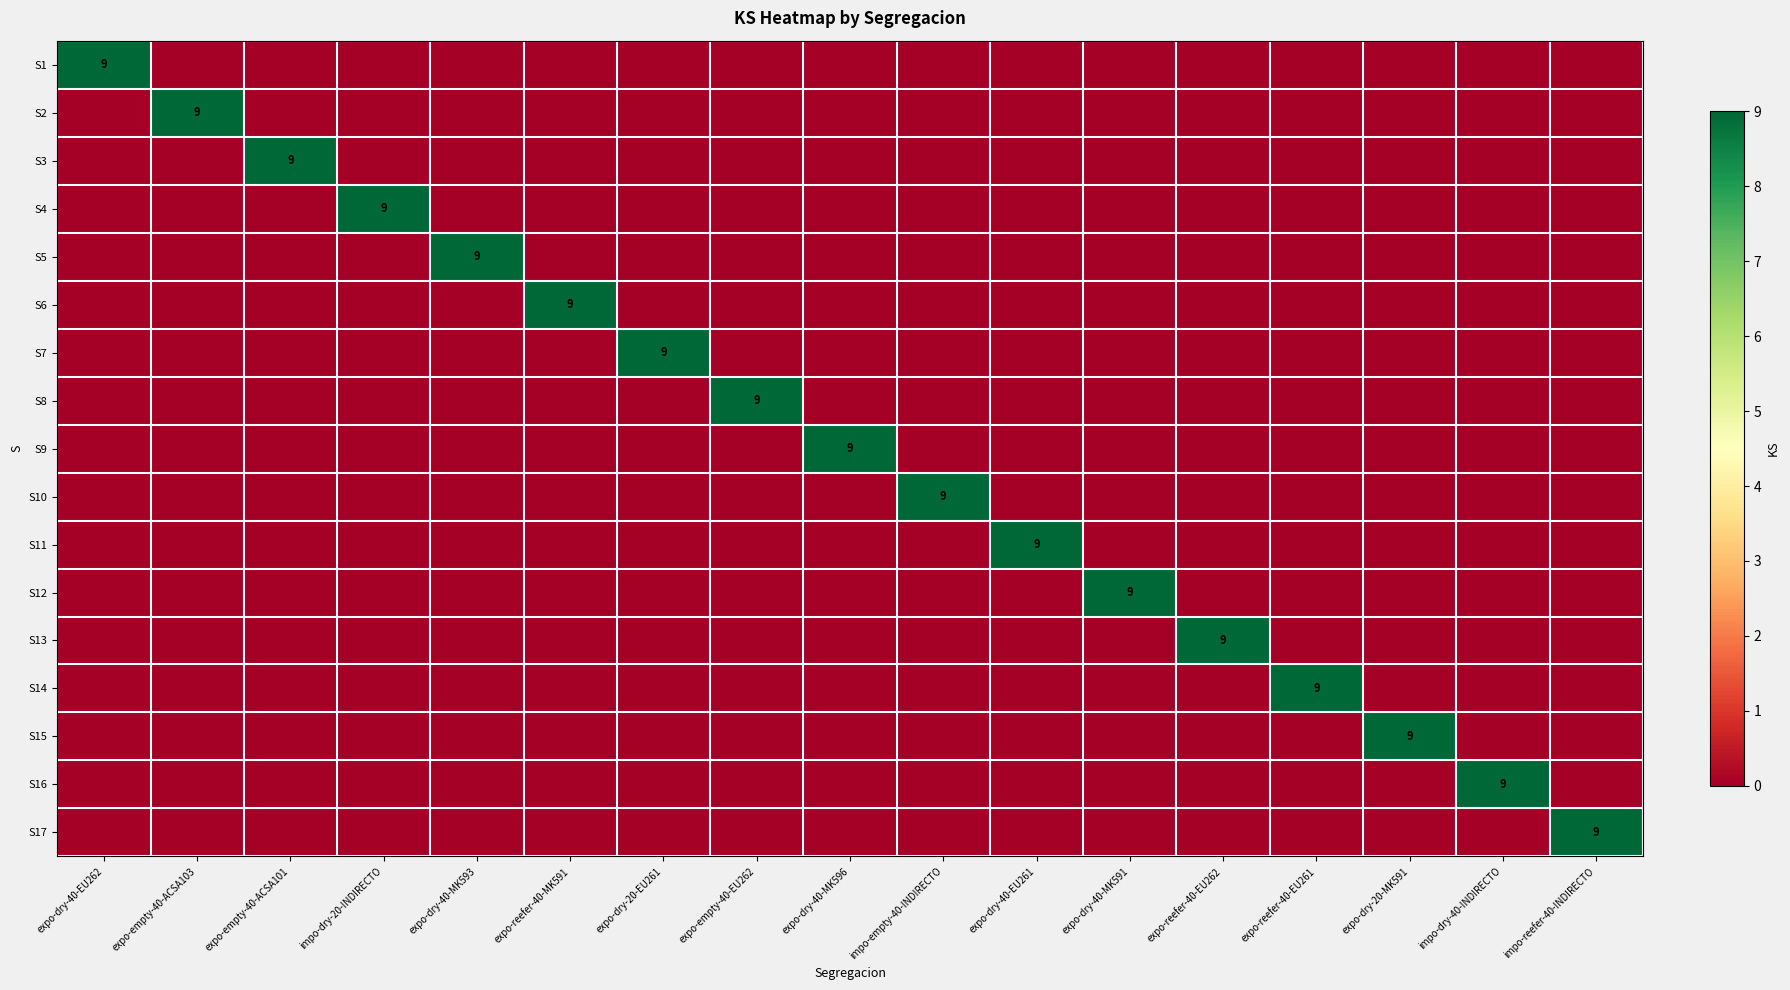

True or false: S15 has a value of 4 at expo-dry-20-MK591.

False